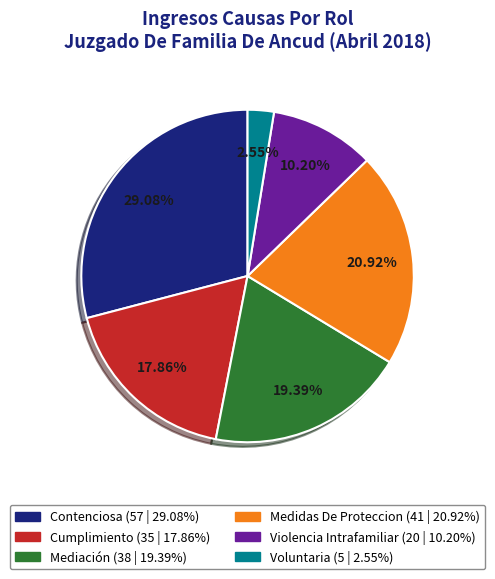

What portion of the pie excludes Cumplimiento?

82.1%